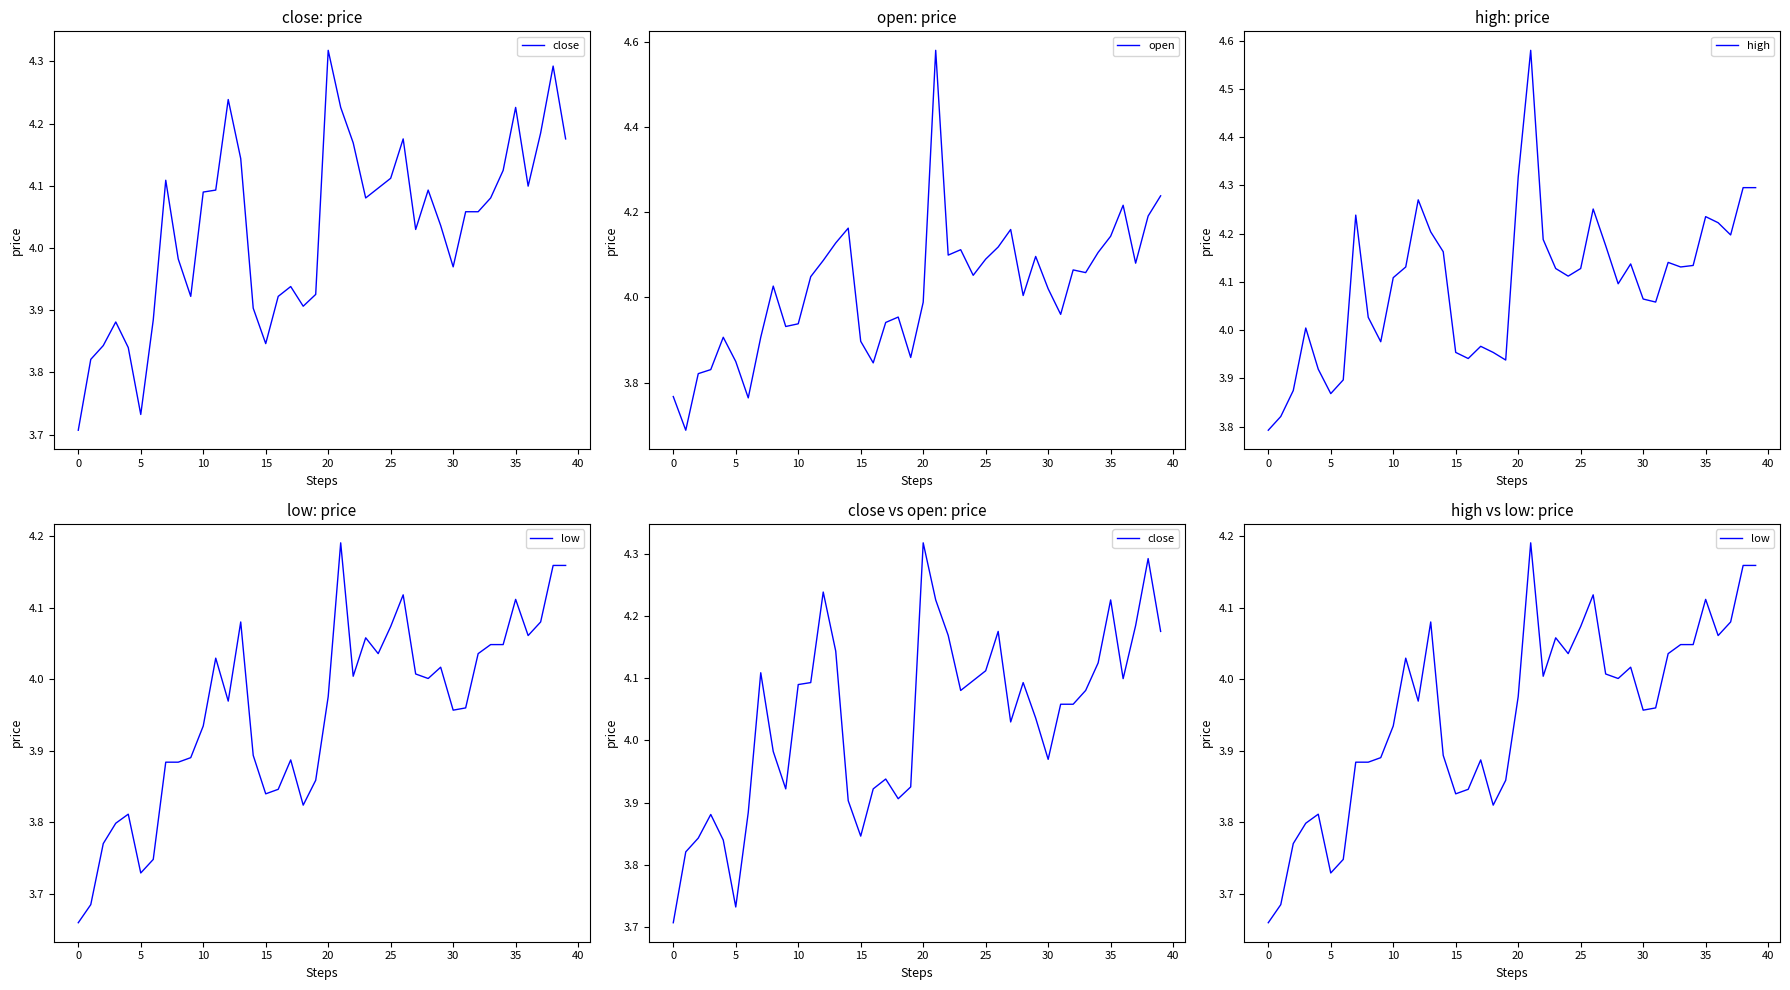

How many lines are shown in the chart?

4